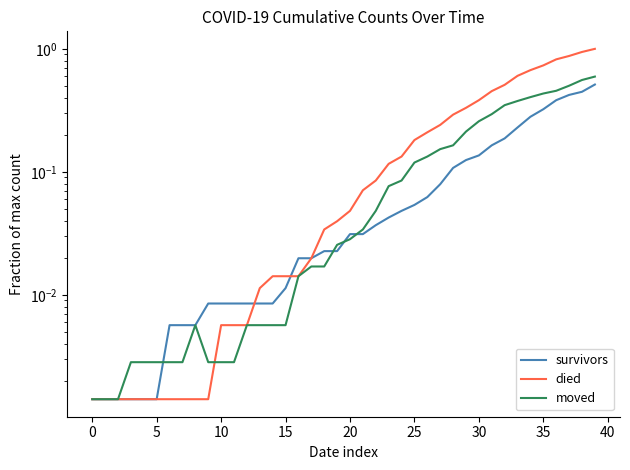

Is it true that moved equals 0.0 at 15?

False